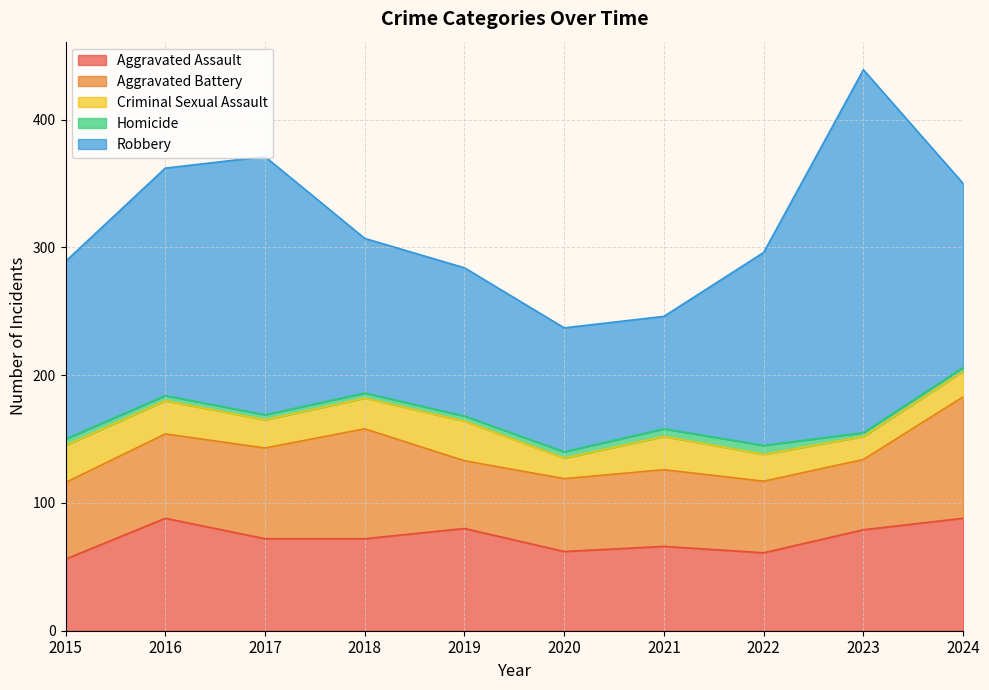

Is it true that Aggravated Assault equals 72 at 2018?

True